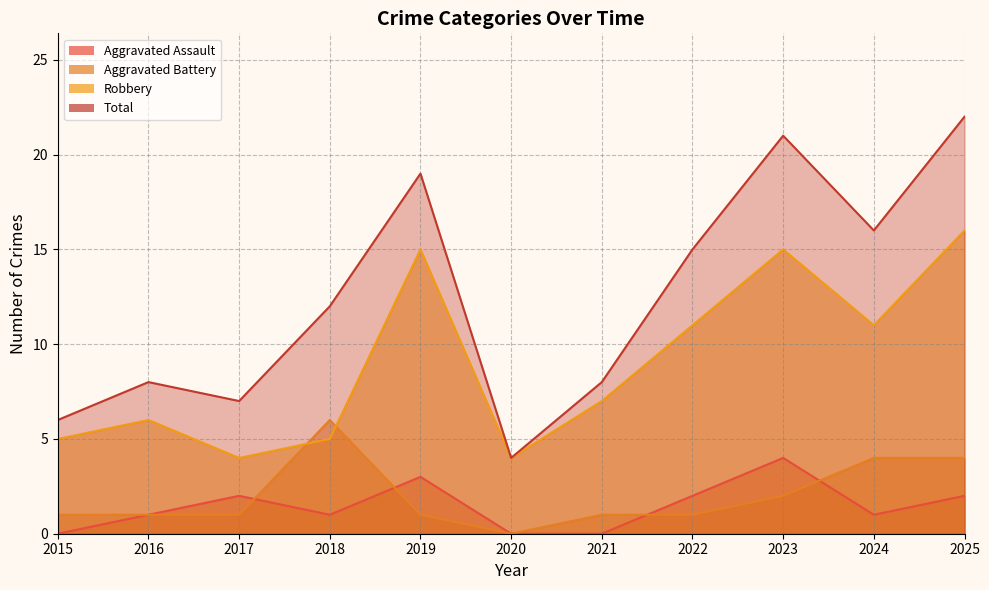

What is the difference between the highest and lowest values at 2023?

19